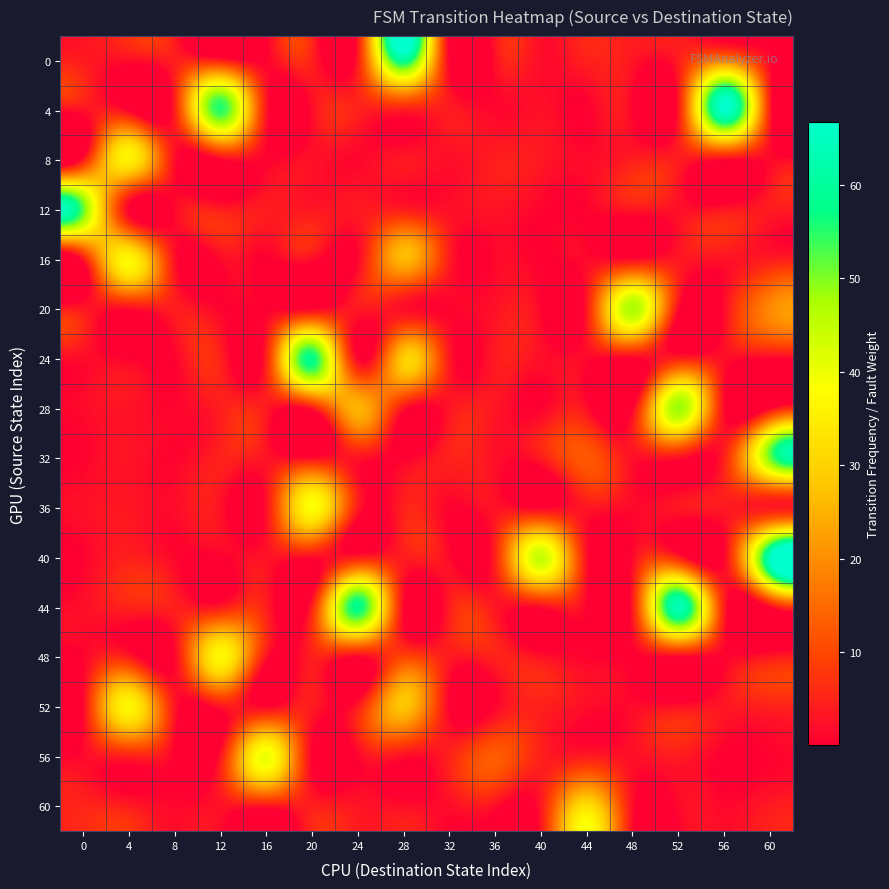

List the series in order of their peak value, lowest first.

60, 8, 52, 16, 48, 36, 56, 20, 28, 32, 12, 24, 0, 44, 40, 4